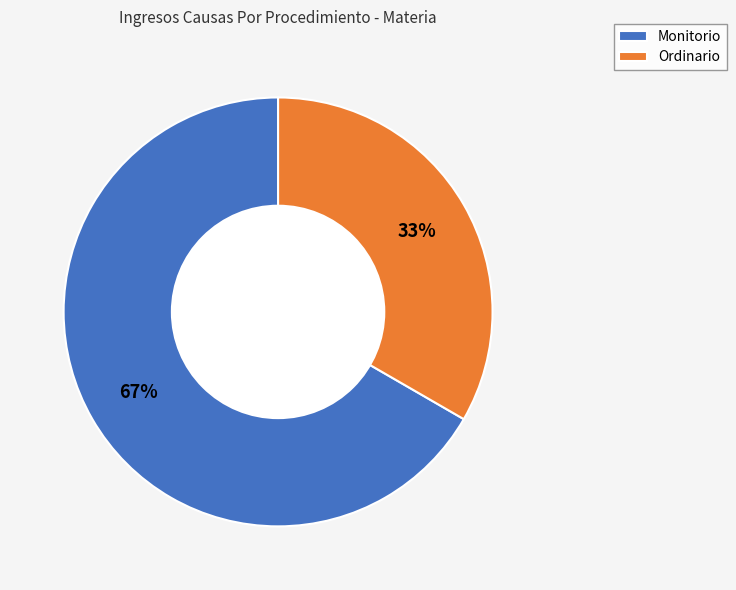

Which slice is the largest?

Monitorio